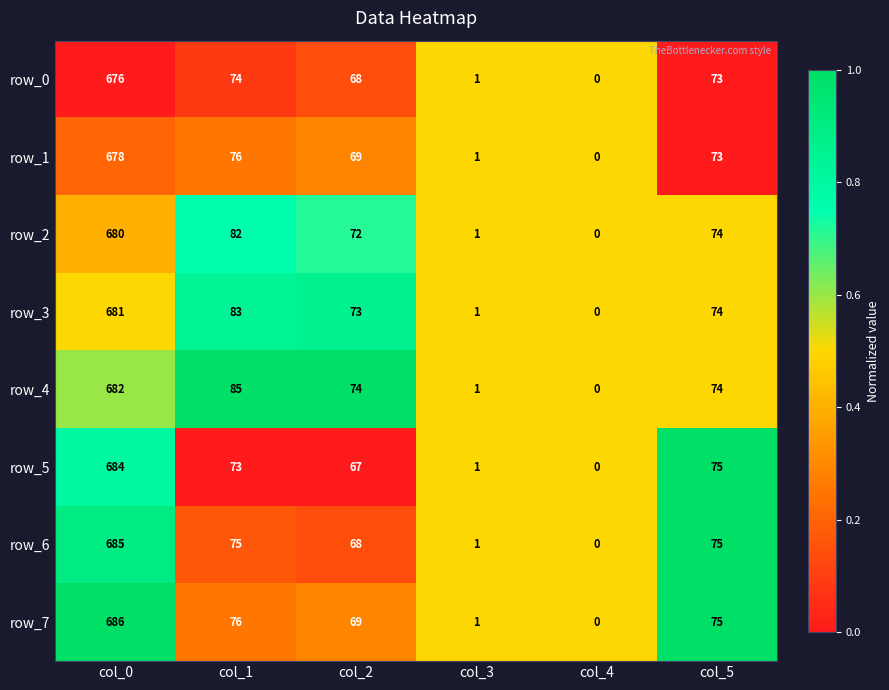

Is the value of row_7 at col_5 greater than the value of row_1 at col_3?

Yes